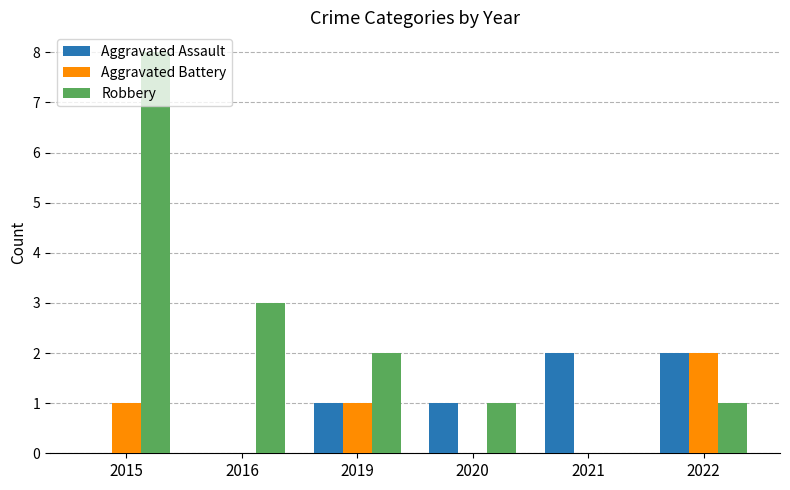

Reading left to right, transcribe all the data shown in this chart.

Aggravated Assault: 2015=0	2016=0	2019=1	2020=1	2021=2	2022=2
Aggravated Battery: 2015=1	2016=0	2019=1	2020=0	2021=0	2022=2
Robbery: 2015=8	2016=3	2019=2	2020=1	2021=0	2022=1